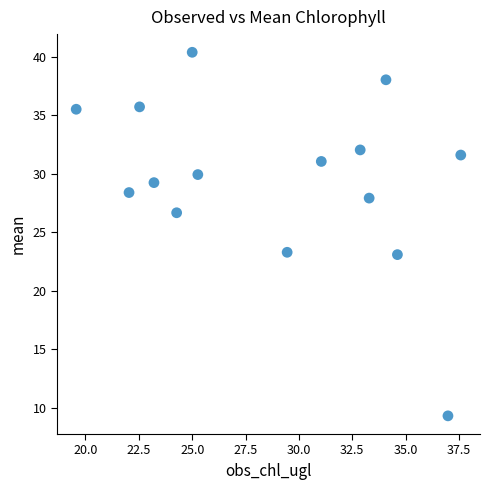

What is the range of Y values (max minus min)?

31.1